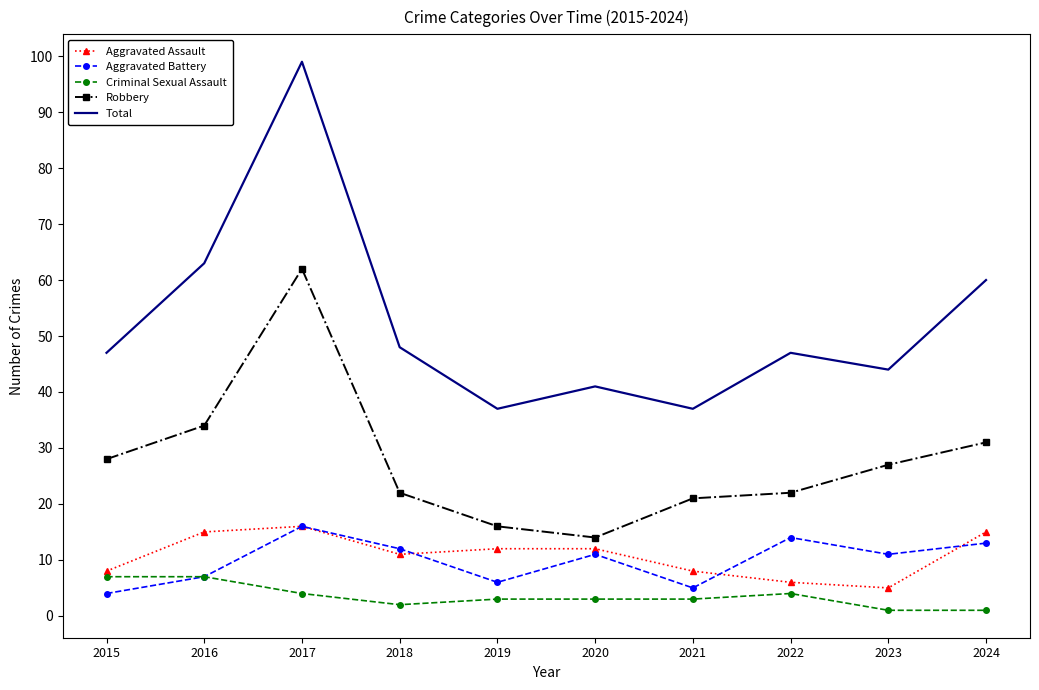

What is the greatest value displayed?

99